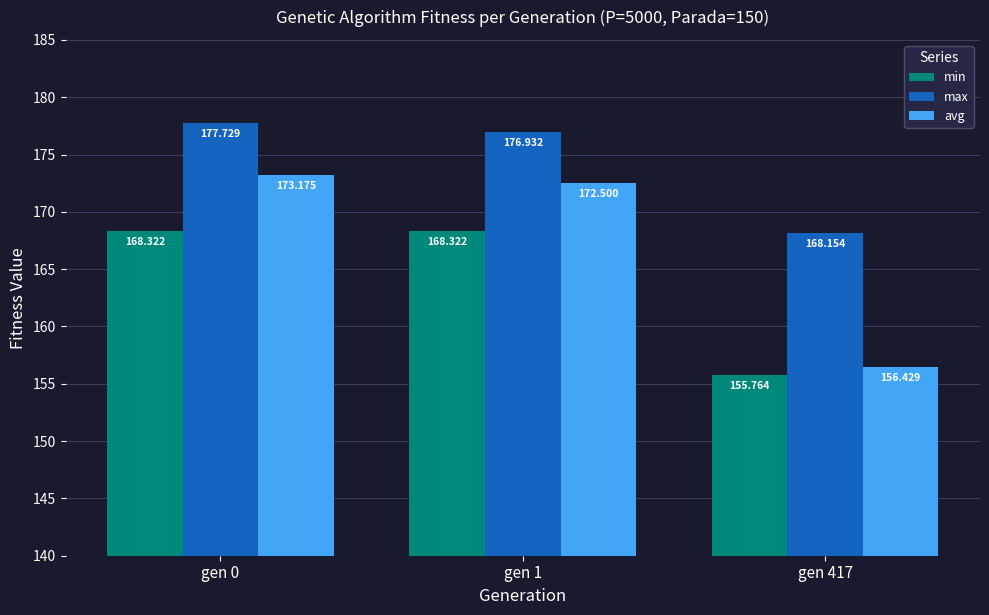

Reading right to left, extract all data points from this chart.

min: gen 417=155.8	gen 1=168.3	gen 0=168.3
max: gen 417=168.2	gen 1=176.9	gen 0=177.7
avg: gen 417=156.4	gen 1=172.5	gen 0=173.2